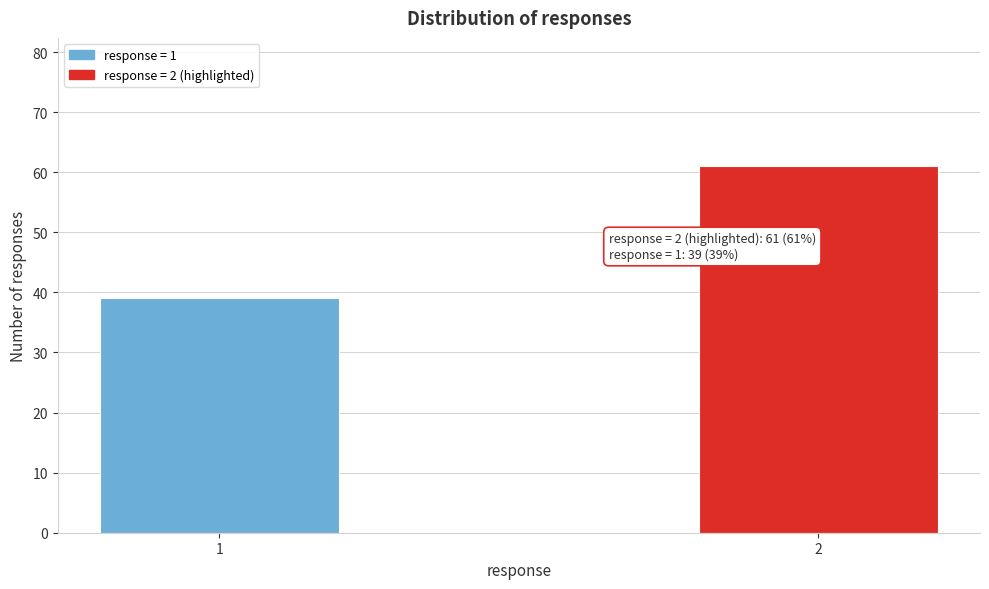

Reading left to right, transcribe all the data shown in this chart.

1=39	2=61